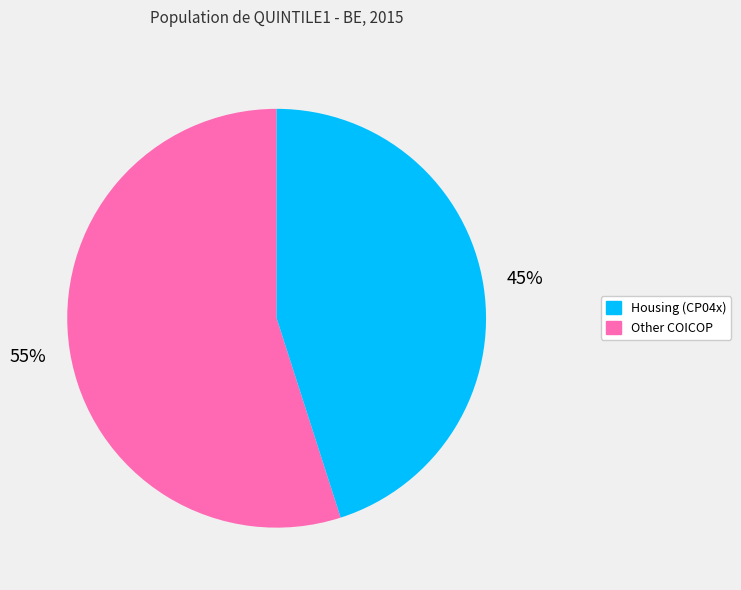

To the nearest percent, what is the difference between the largest and smallest slice percentages?

10%